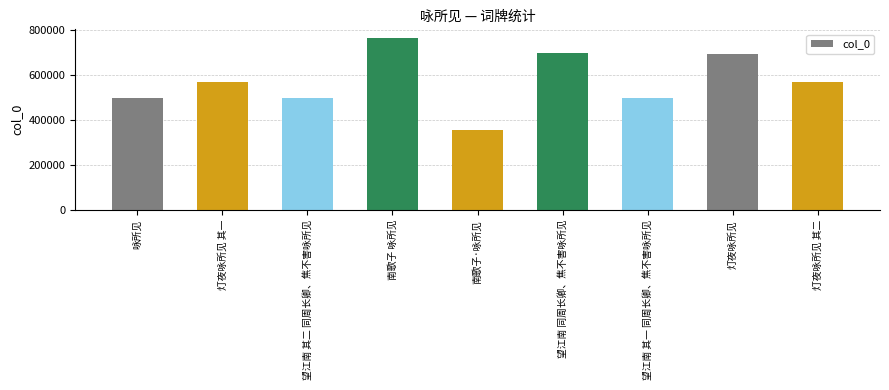

What is the smallest value displayed?

354444